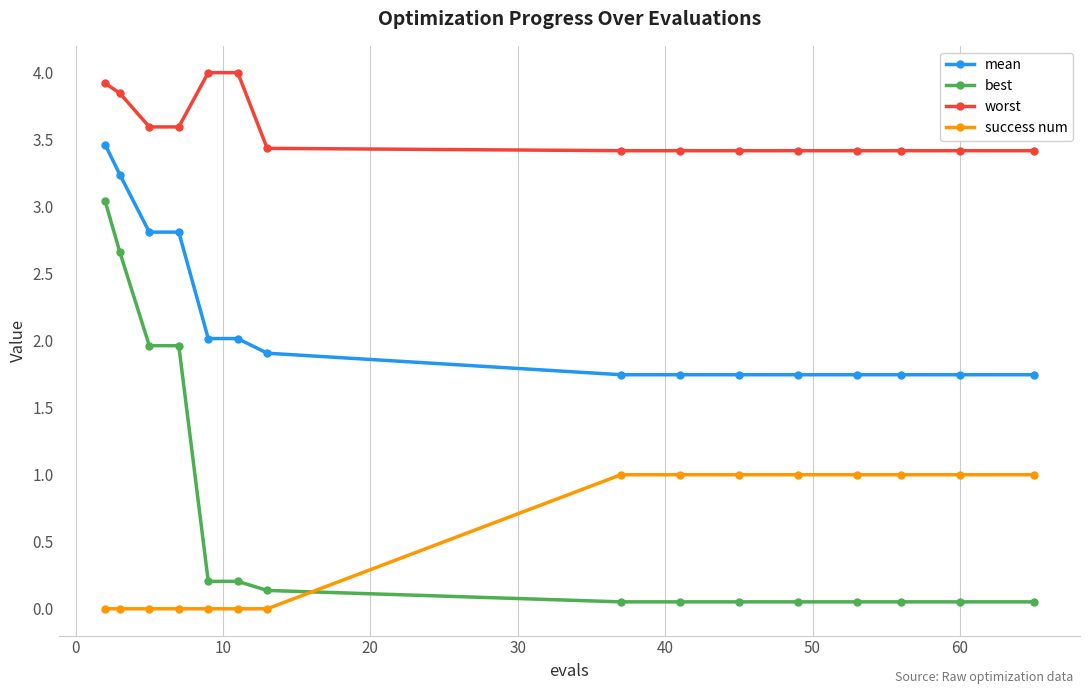

Rank the series by their maximum value, from lowest to highest.

success num, best, mean, worst